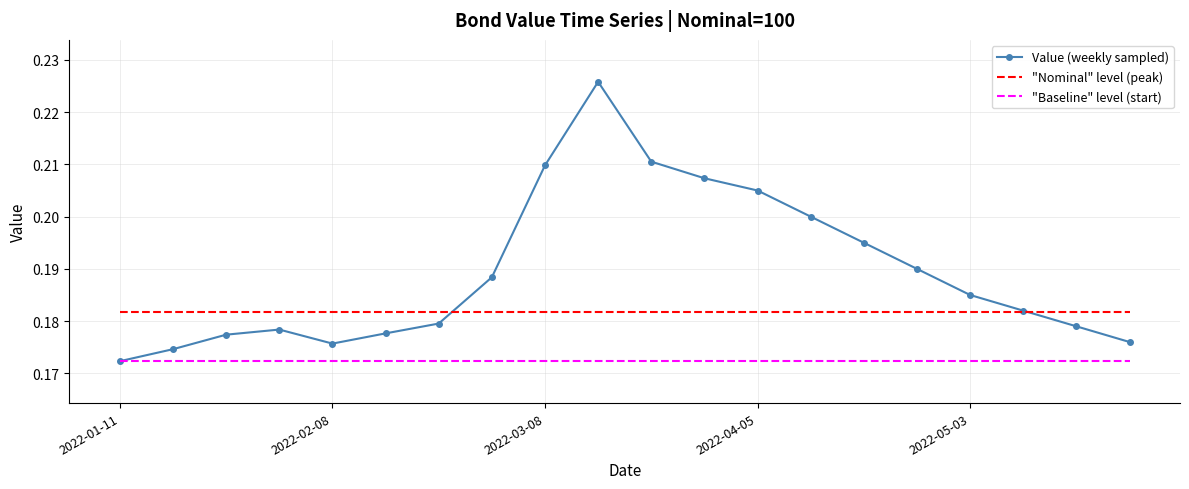

True or false: "Baseline" level (start) and "Nominal" level (peak) cross at least once.

False